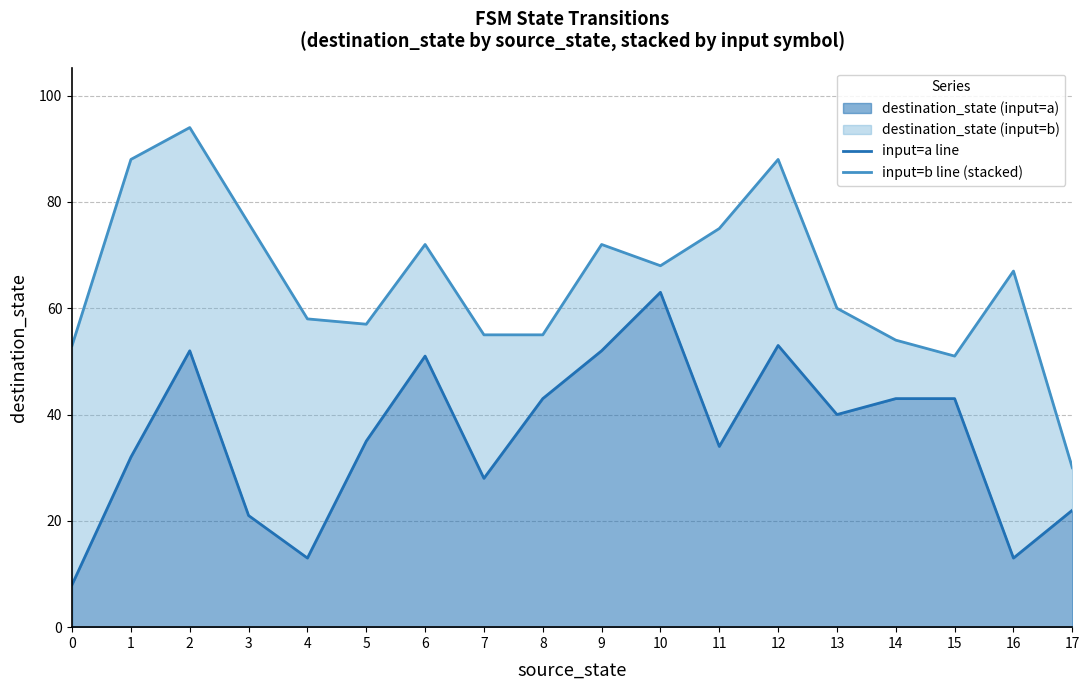

Reading left to right, list all the values displayed in this chart.

input=a line: 8	32	52	21	13	35	51	28	43	52	63	34	53	40	43	43	13	22
input=b line (stacked): 53	88	94	76	58	57	72	55	55	72	68	75	88	60	54	51	67	30